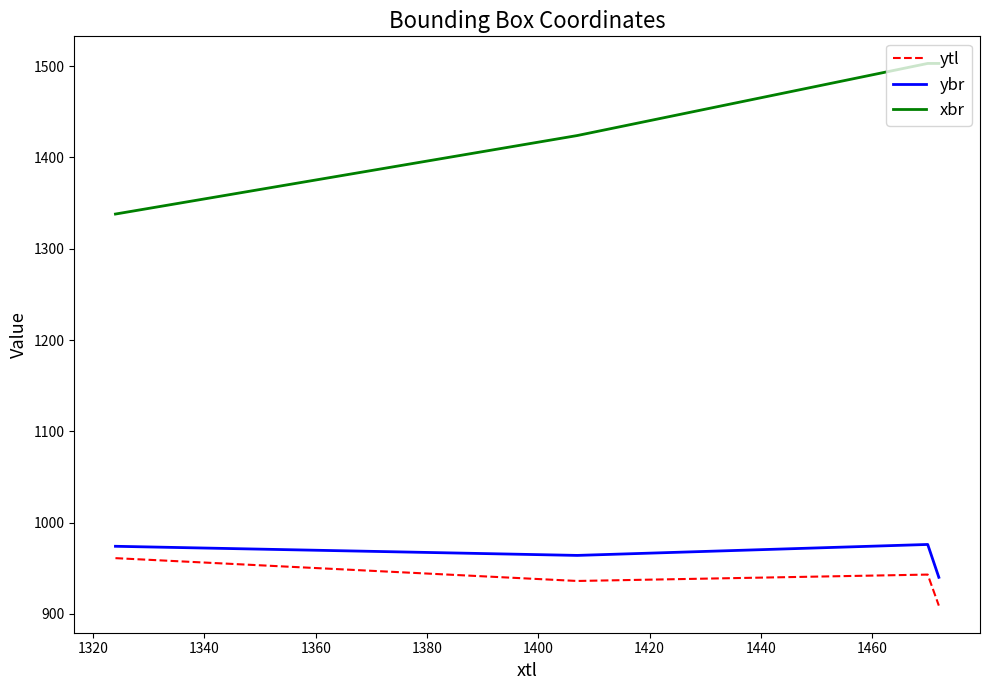

How many values in the ytl series are below 943?

2